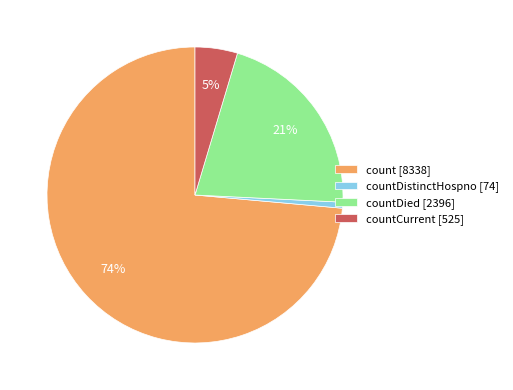

Which category has the biggest portion of the pie?

count [8338]